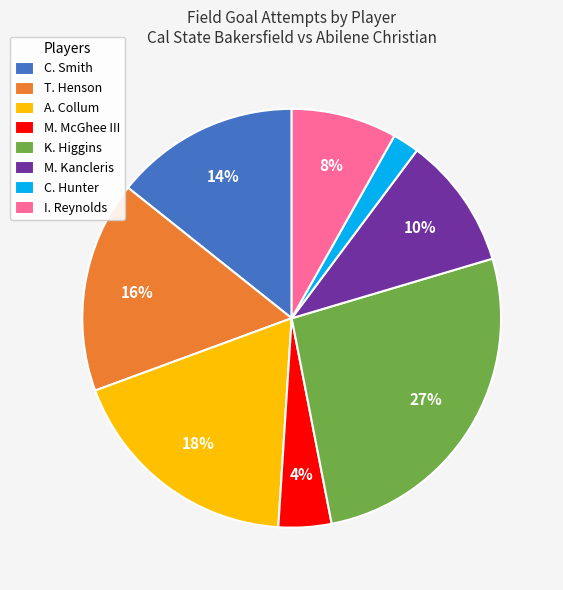

What is the smallest slice in the pie chart?

C. Hunter